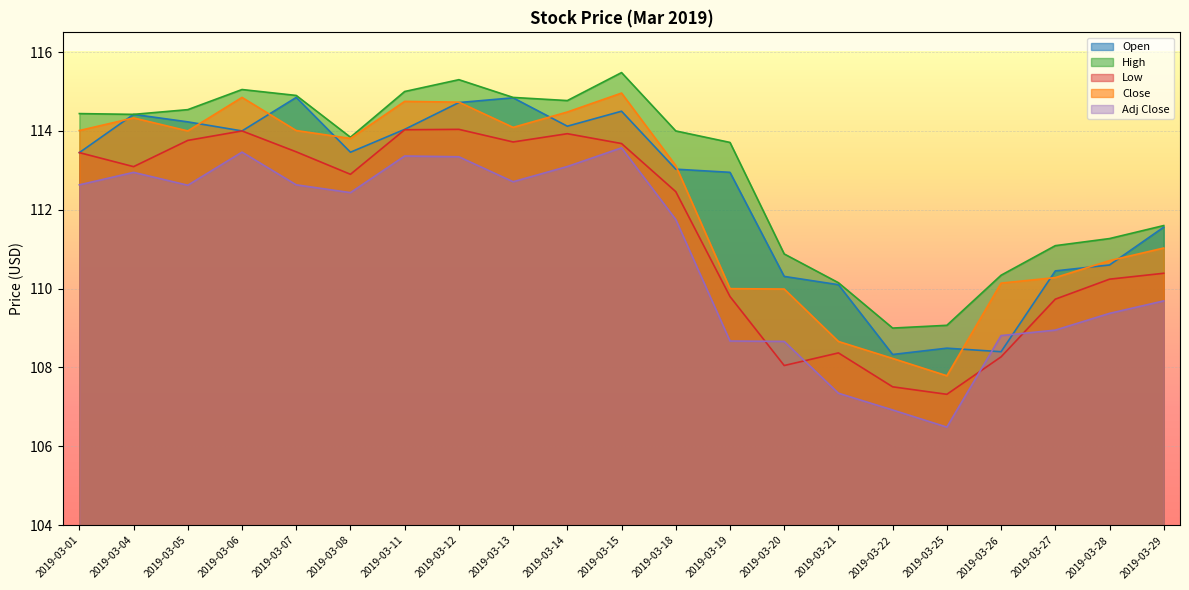

List the series in order of their peak value, lowest first.

Adj Close, Low, Open, Close, High